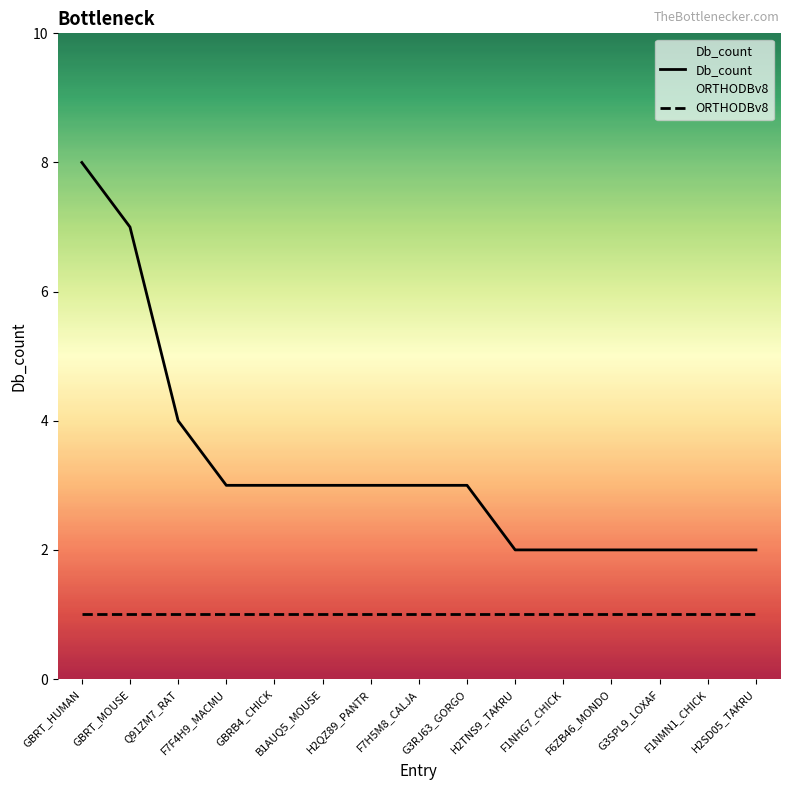

At which label does Db_count first exceed 3?

GBRT_HUMAN